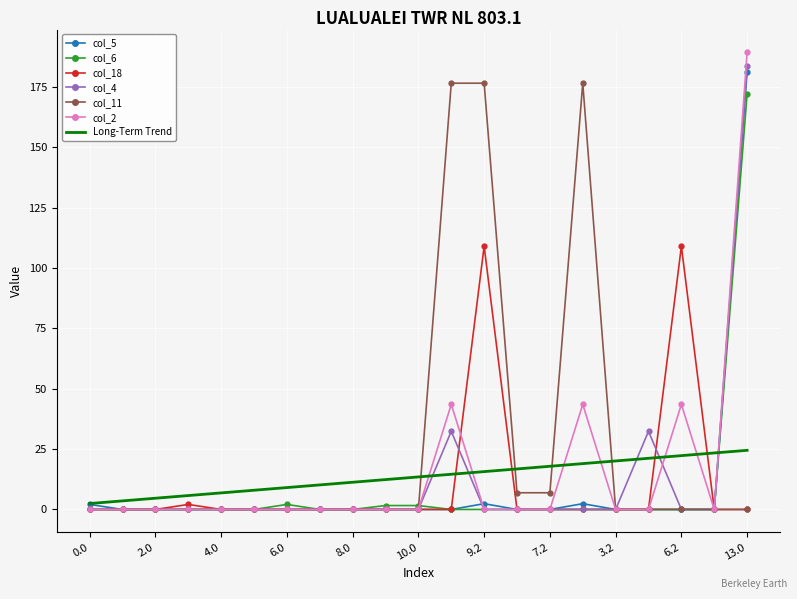

Rank the categories by col_5 value from lowest to highest.

1.0, 2.0, 3.0, 4.0, 5.0, 6.0, 7.0, 8.0, 9.0, 10.0, 8.2, 4.2, 7.2, 3.2, 5.2, 6.2, 11.0, 0.0, 9.2, 10.2, 13.0